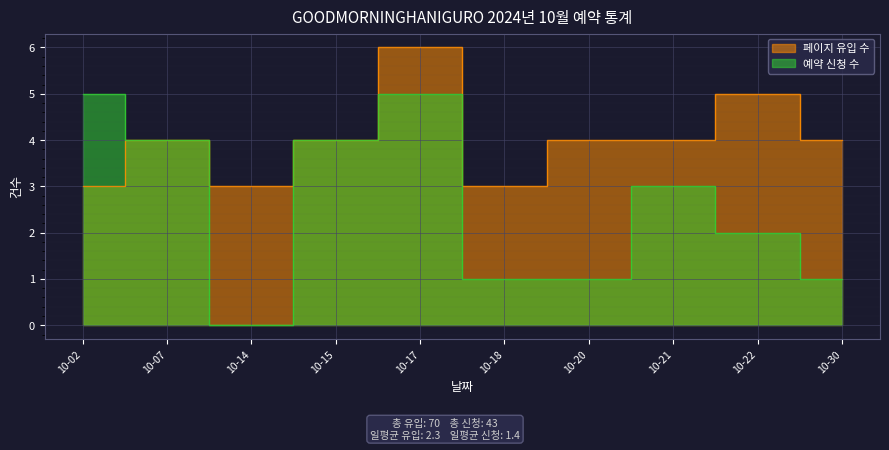

Reading left to right, extract all data points from this chart.

페이지 유입 수: 2024-10-02=3	2024-10-07=4	2024-10-14=3	2024-10-15=4	2024-10-17=6	2024-10-18=3	2024-10-20=4	2024-10-21=4	2024-10-22=5	2024-10-30=4
예약 신청 수: 2024-10-02=5	2024-10-07=4	2024-10-14=0	2024-10-15=4	2024-10-17=5	2024-10-18=1	2024-10-20=1	2024-10-21=3	2024-10-22=2	2024-10-30=1